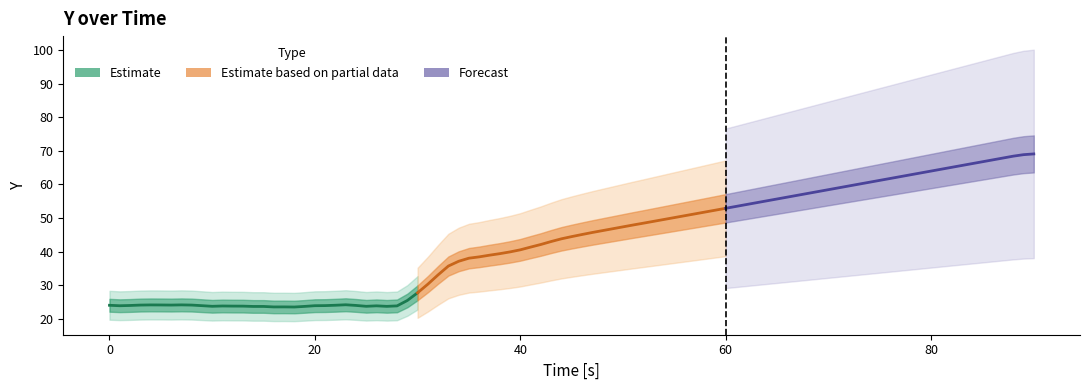

How many lines are shown in the chart?

3